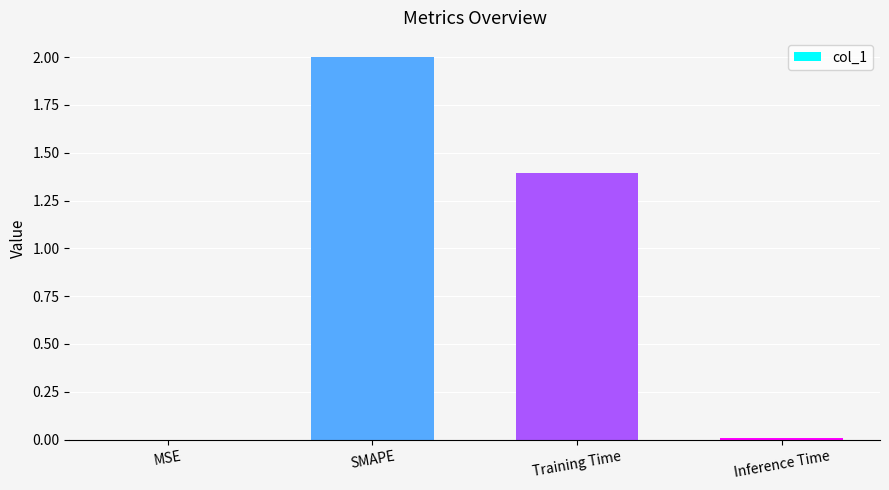

True or false: the data shows 0.5 at SMAPE.

False